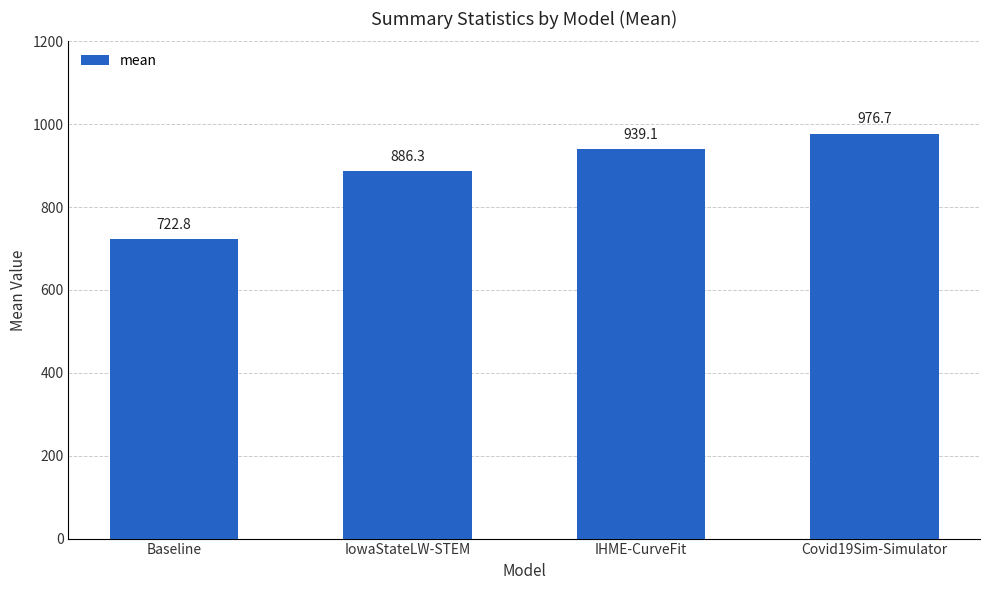

What is the value of the 2nd bar from the left?

886.3